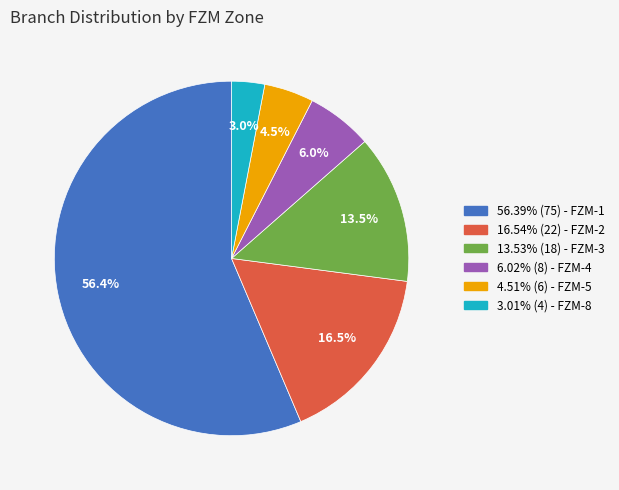

Does any single category account for the majority?

Yes